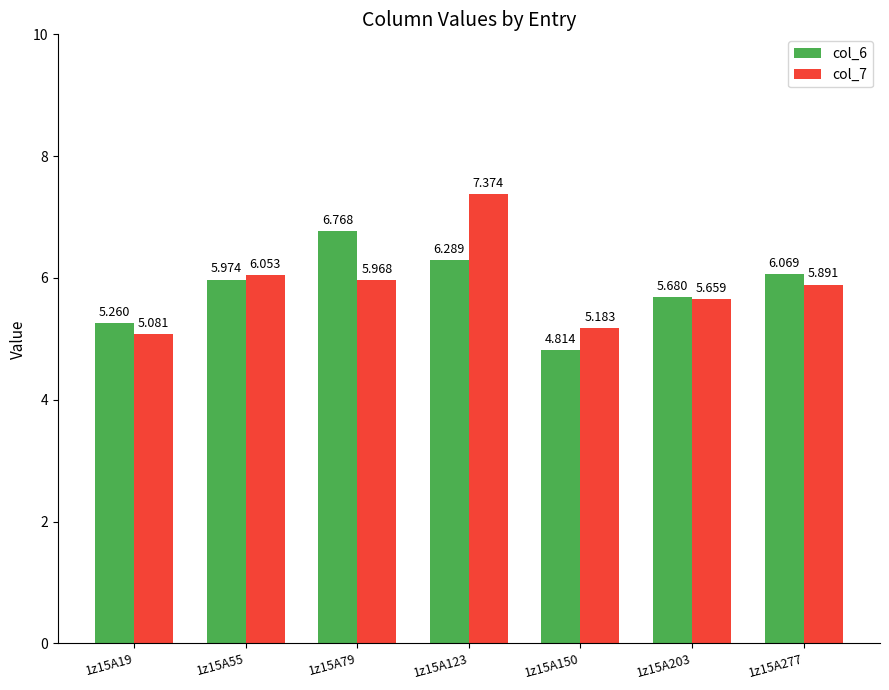

Between 1z15A55 and 1z15A123, which series saw the biggest shift?

col_7